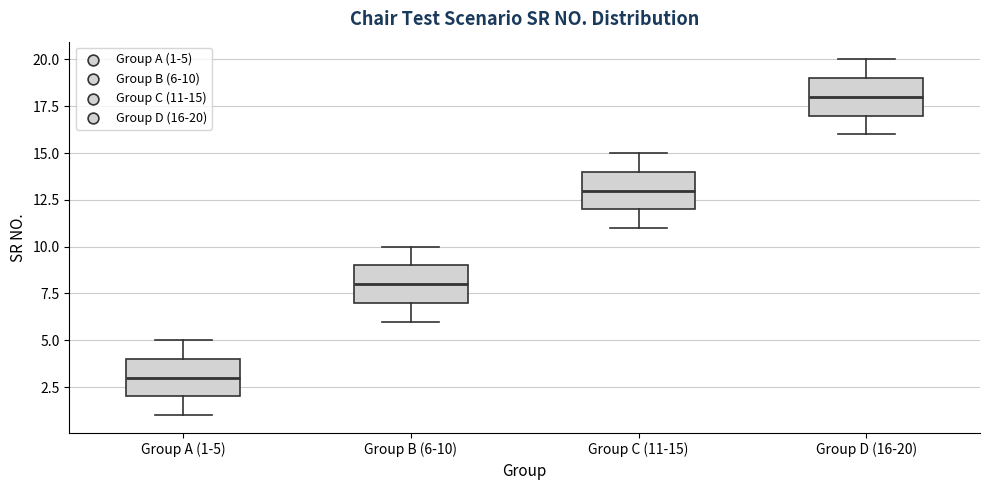

Which box has the lowest median line?

Group A (1-5)